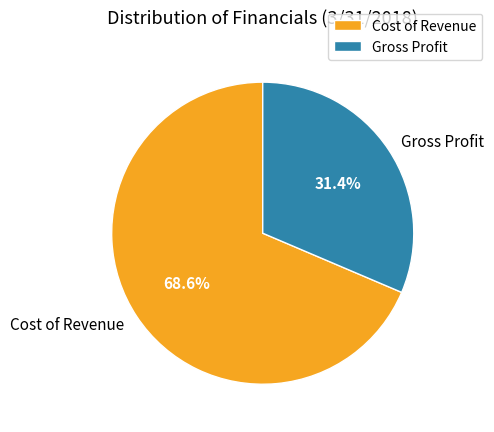

Does Gross Profit represent more than half of the total?

No